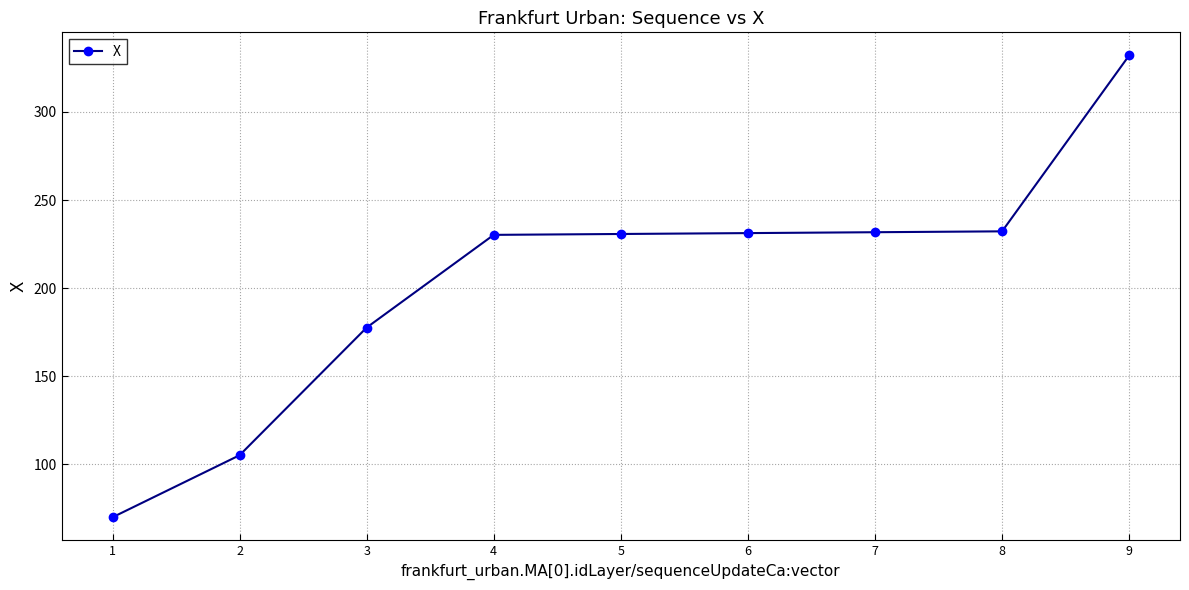

Approximately how many times larger is the value at 8 compared to 4?

1.0